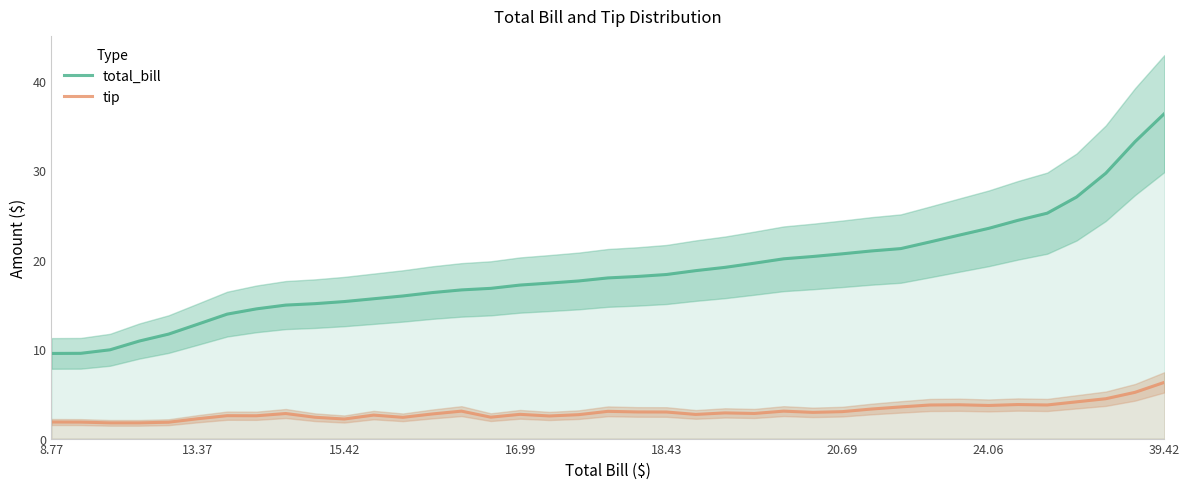

How many data points in total_bill are less than 17?

16